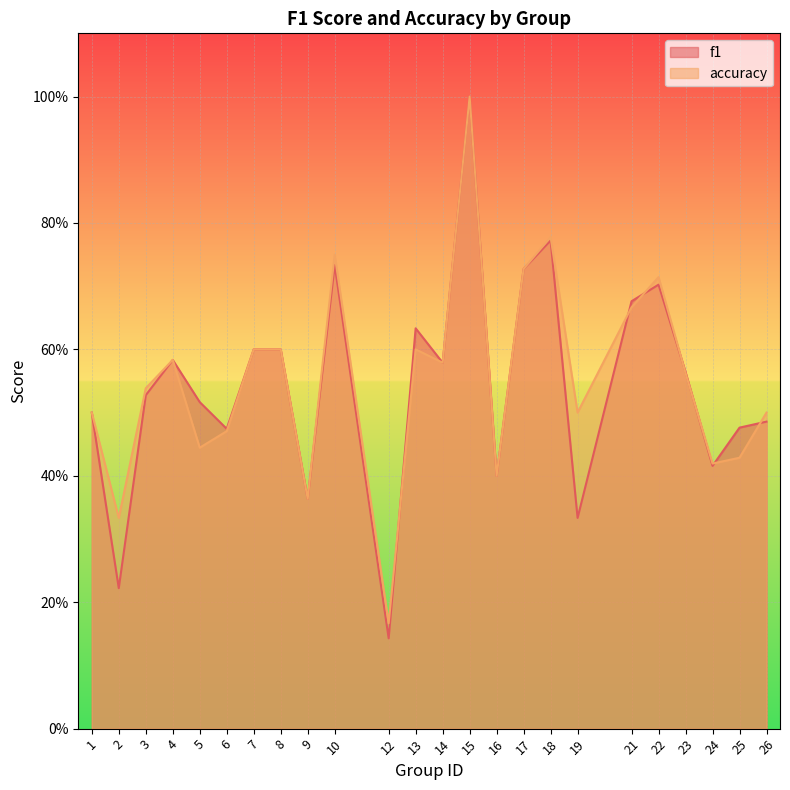

How many intersections are there between accuracy and f1?

7